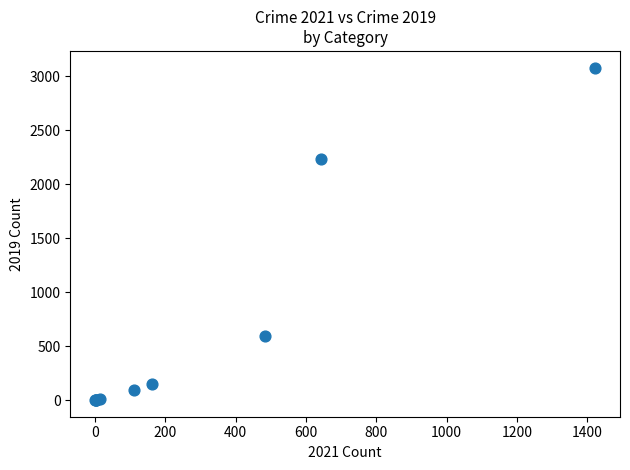

What Y value in the scatter plot is closest to 1540?

2230